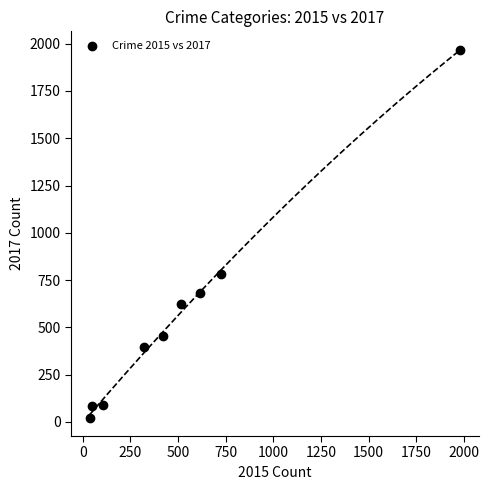

What is the average Y value?

566